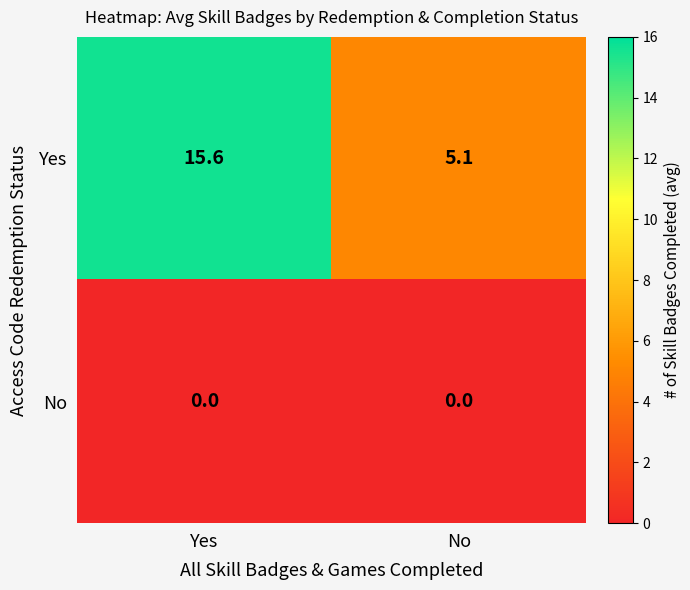

Rank the series at No from highest to lowest value.

Yes, No